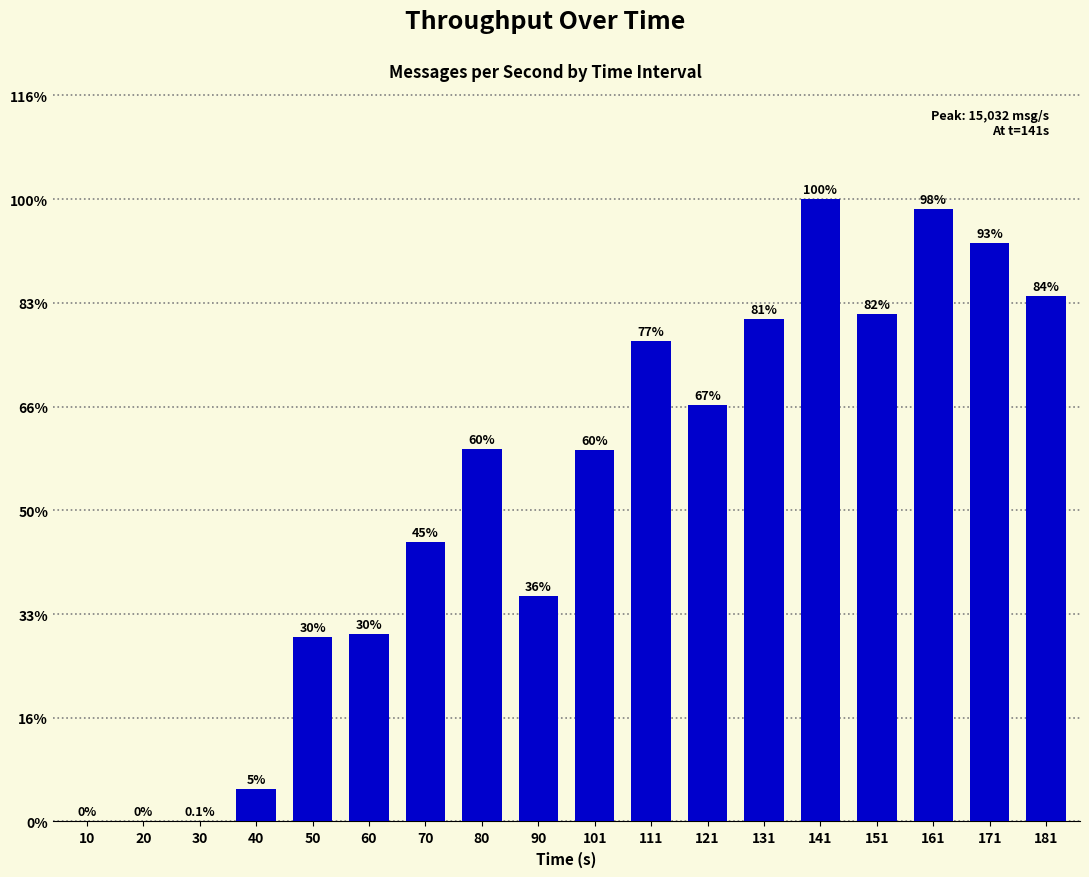

Reading right to left, what are all the values shown in this chart?

181=12699	171=13962	161=14785	151=12265	141=15032	131=12144	121=10055	111=11595	101=8979	90=5451	80=8990	70=6742	60=4527	50=4450	40=774	30=9	20=0	10=0